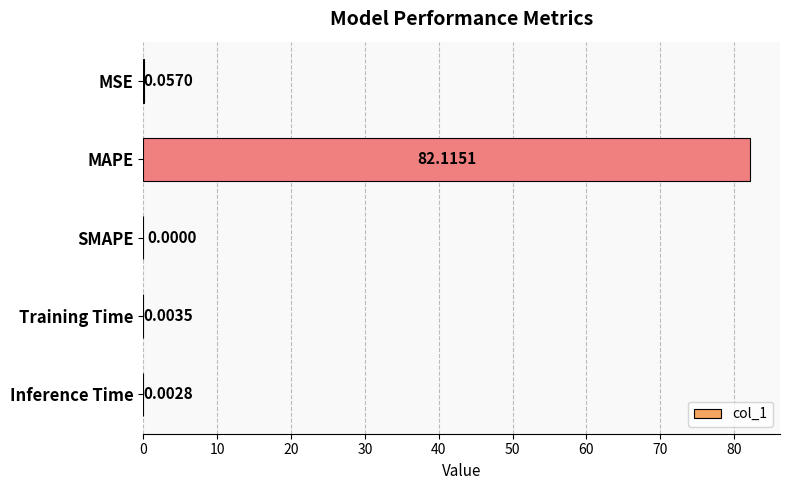

At which label is the value closest to 41?

MSE